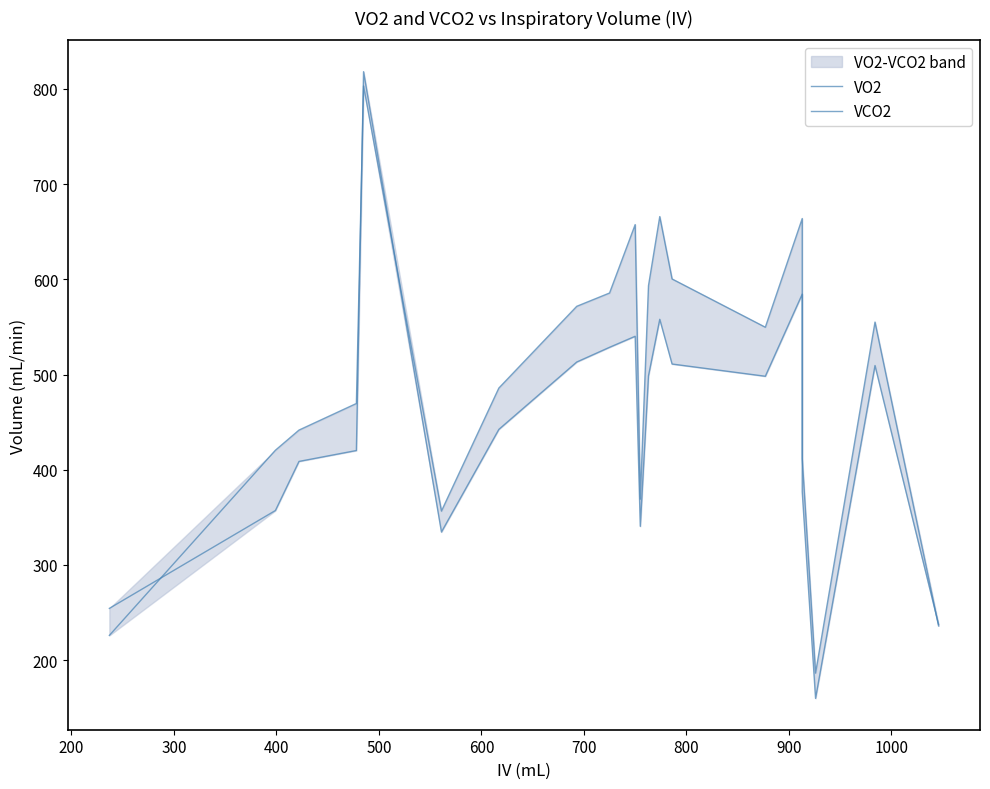

In VO2, how many points are lower than both neighbors (excluding endpoints)?

4